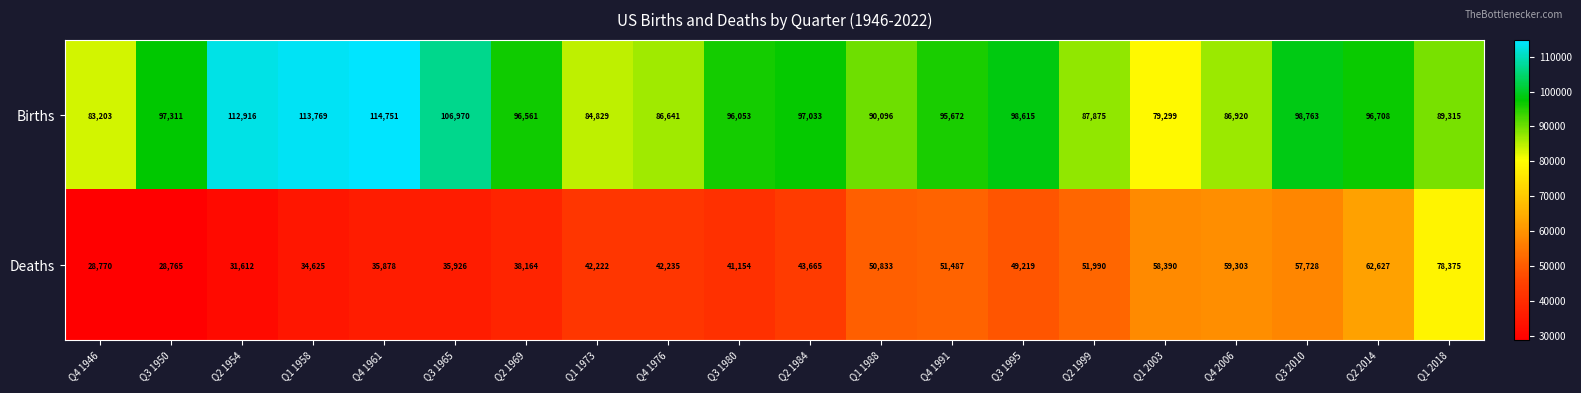

What is the difference between the maximum and minimum values in the Births series?

35452